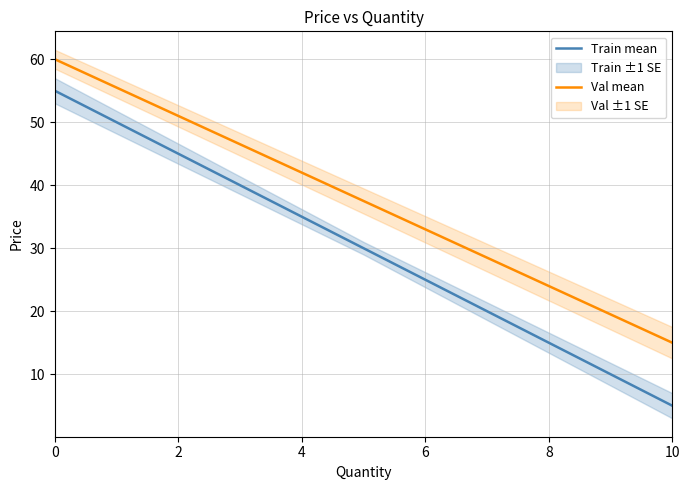

Is it true that Train mean equals 35.0 at 4?

True